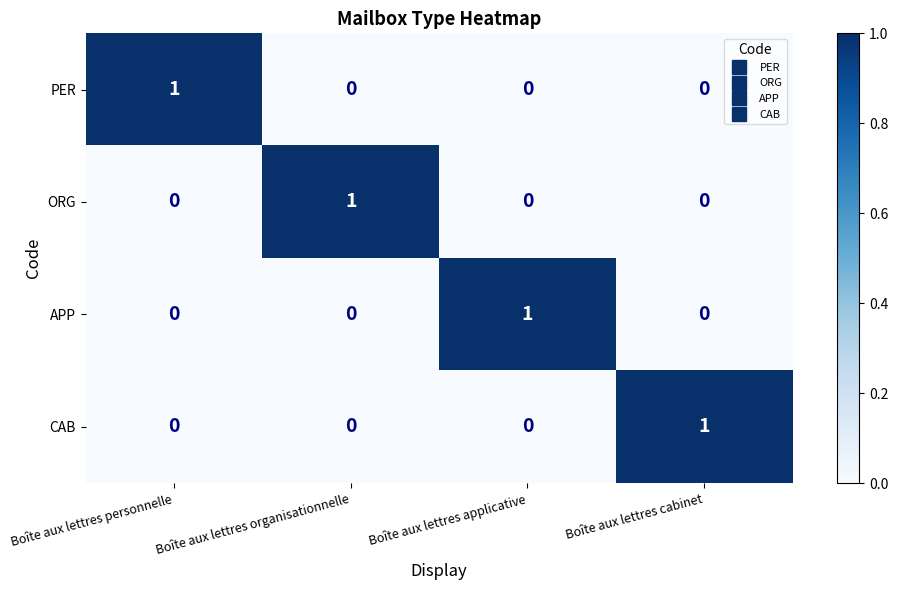

True or false: CAB has a value of 1 at Boîte aux lettres personnelle.

False